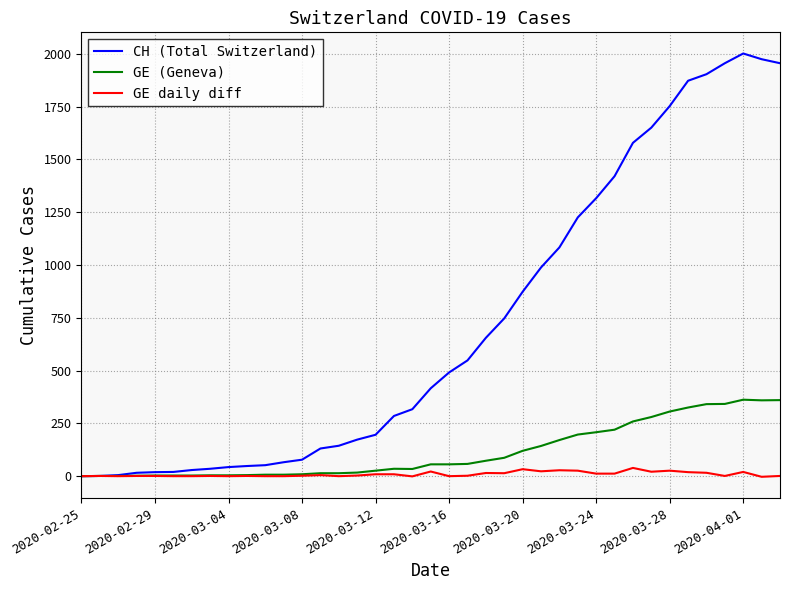

Which series has the largest range (max minus min)?

CH (Total Switzerland)